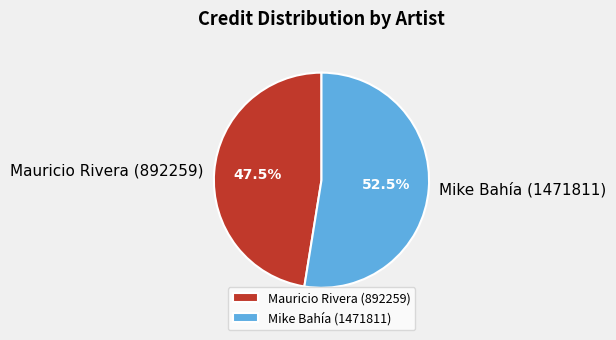

How much of the chart is everything except Mike Bahía (1471811)?

47.5%